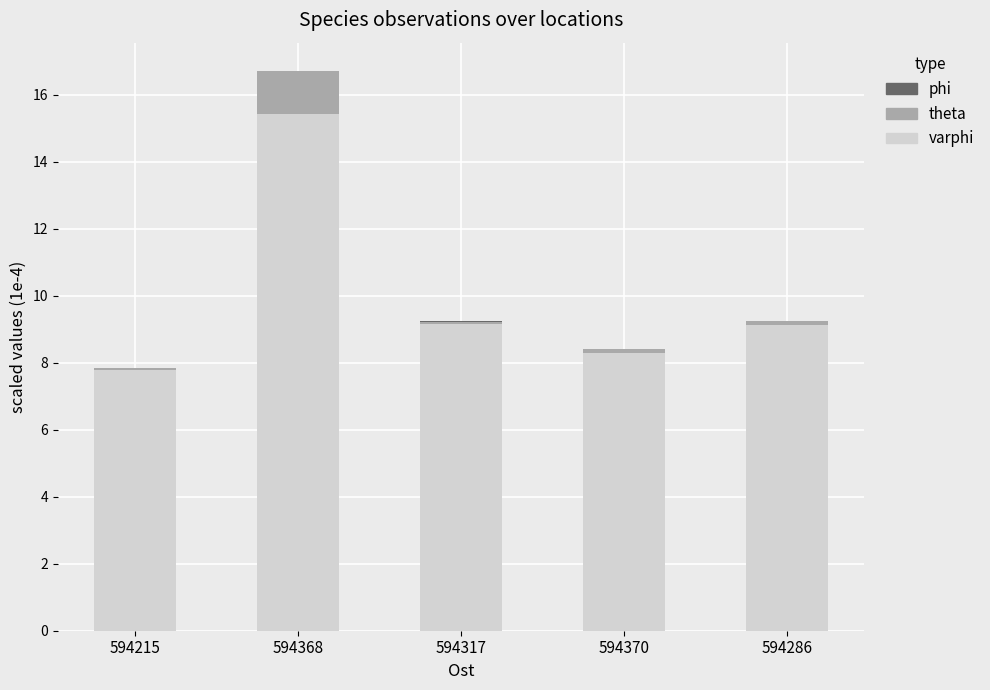

At which category is the sum across all series the highest?

594368